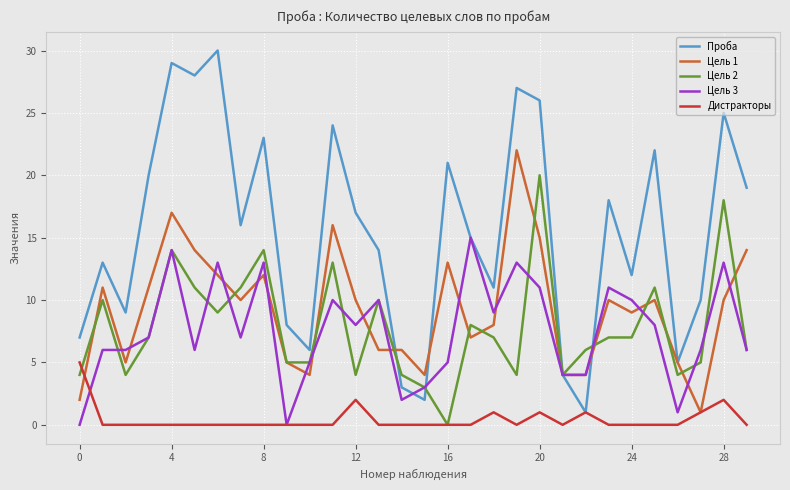

Which series has the widest spread of values?

Проба